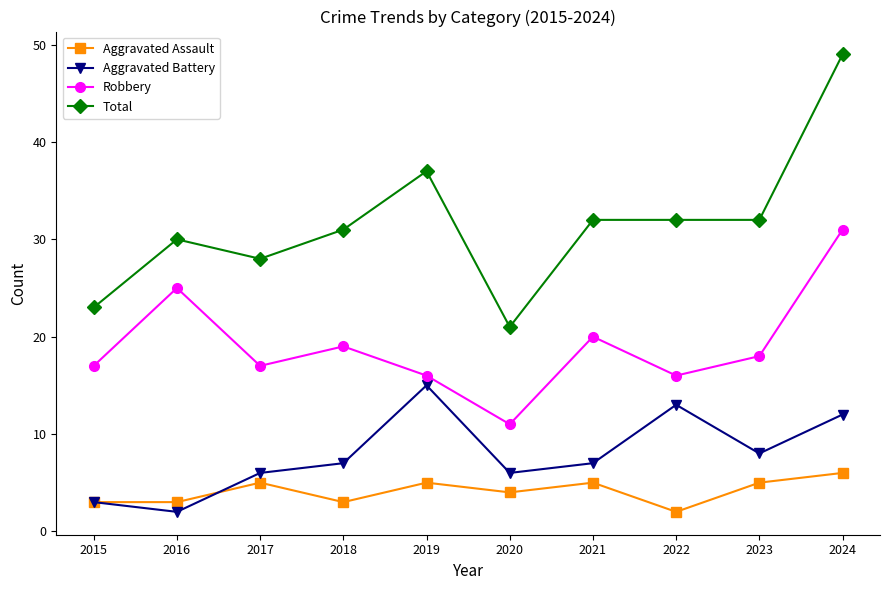

Reading right to left, what are all the values shown in this chart?

Aggravated Assault: 2024=6	2023=5	2022=2	2021=5	2020=4	2019=5	2018=3	2017=5	2016=3	2015=3
Aggravated Battery: 2024=12	2023=8	2022=13	2021=7	2020=6	2019=15	2018=7	2017=6	2016=2	2015=3
Robbery: 2024=31	2023=18	2022=16	2021=20	2020=11	2019=16	2018=19	2017=17	2016=25	2015=17
Total: 2024=49	2023=32	2022=32	2021=32	2020=21	2019=37	2018=31	2017=28	2016=30	2015=23